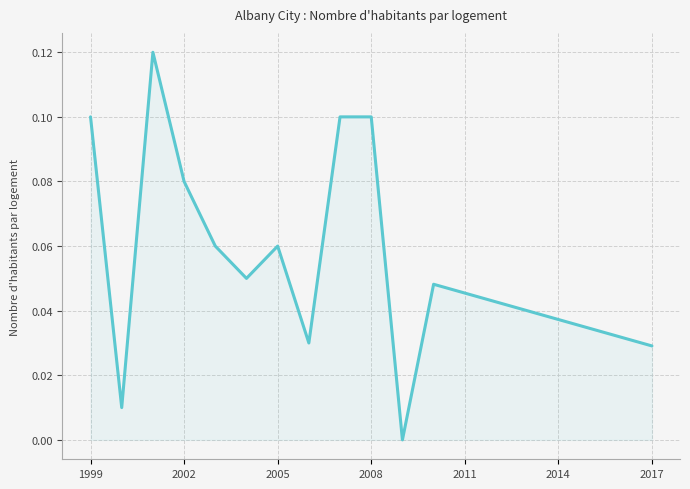

Does the chart display data point markers on the line(s)?

No